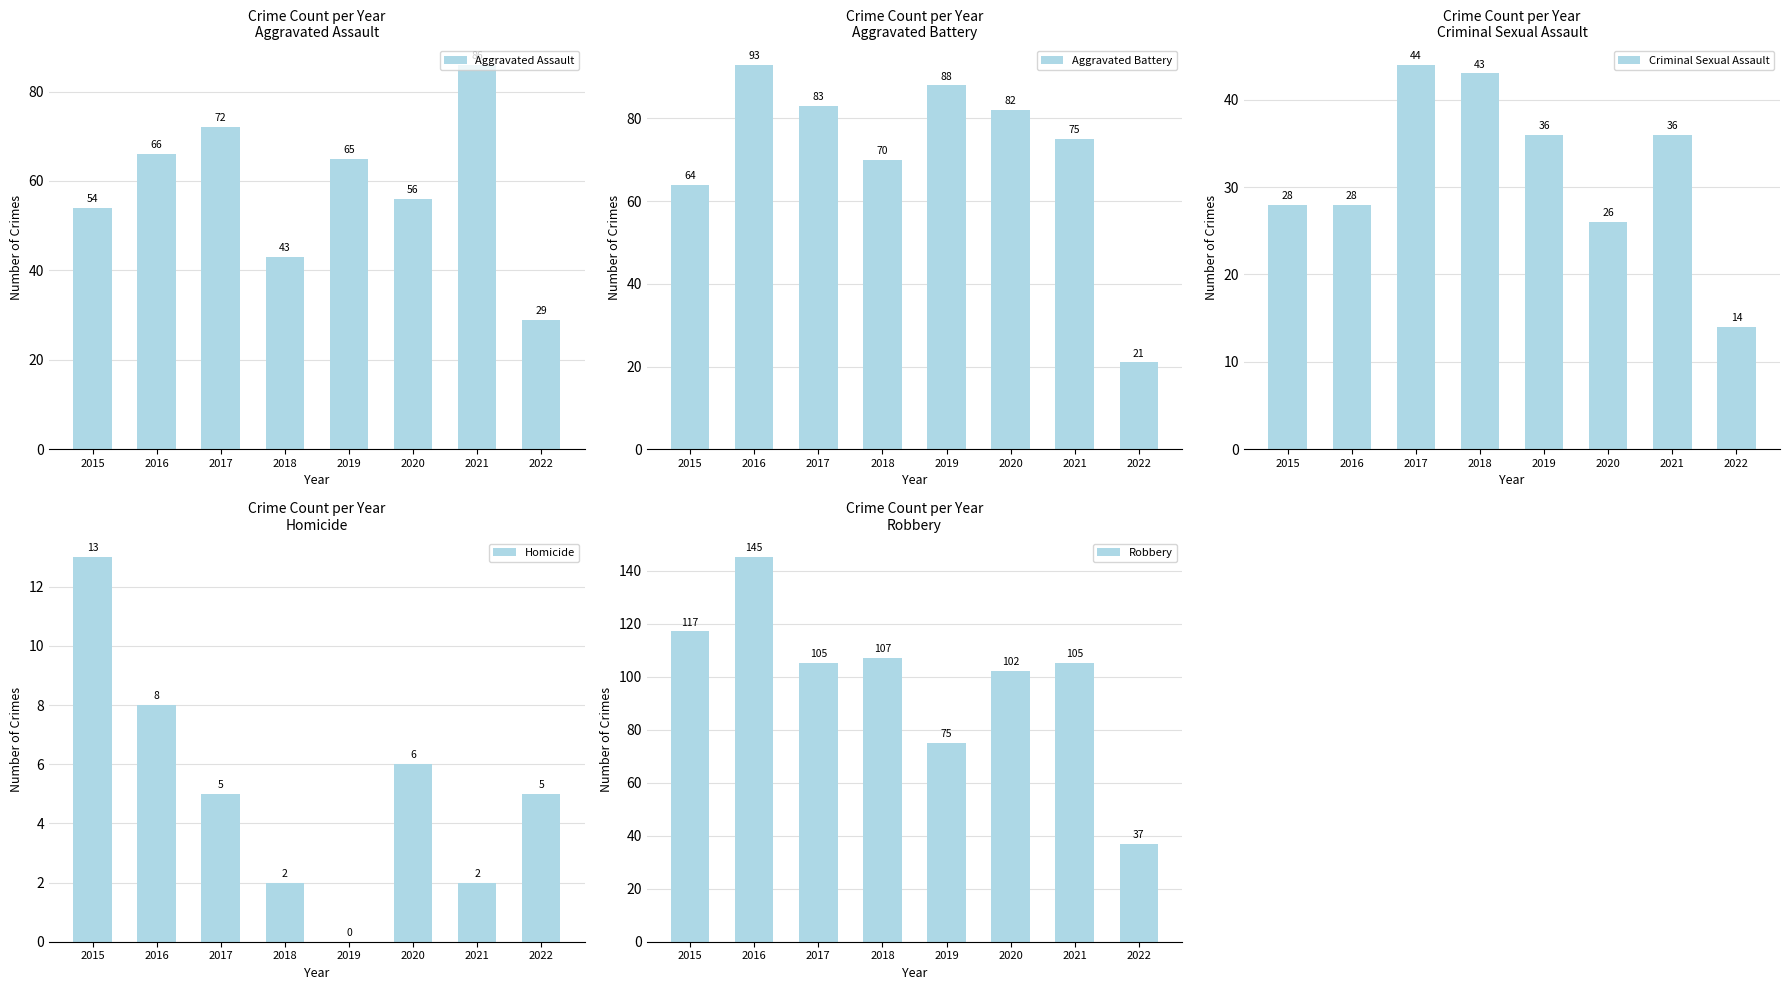

Reading left to right, transcribe all the data shown in this chart.

Aggravated Assault: 2015=54	2016=66	2017=72	2018=43	2019=65	2020=56	2021=86	2022=29
Aggravated Battery: 2015=64	2016=93	2017=83	2018=70	2019=88	2020=82	2021=75	2022=21
Criminal Sexual Assault: 2015=28	2016=28	2017=44	2018=43	2019=36	2020=26	2021=36	2022=14
Homicide: 2015=13	2016=8	2017=5	2018=2	2019=0	2020=6	2021=2	2022=5
Robbery: 2015=117	2016=145	2017=105	2018=107	2019=75	2020=102	2021=105	2022=37